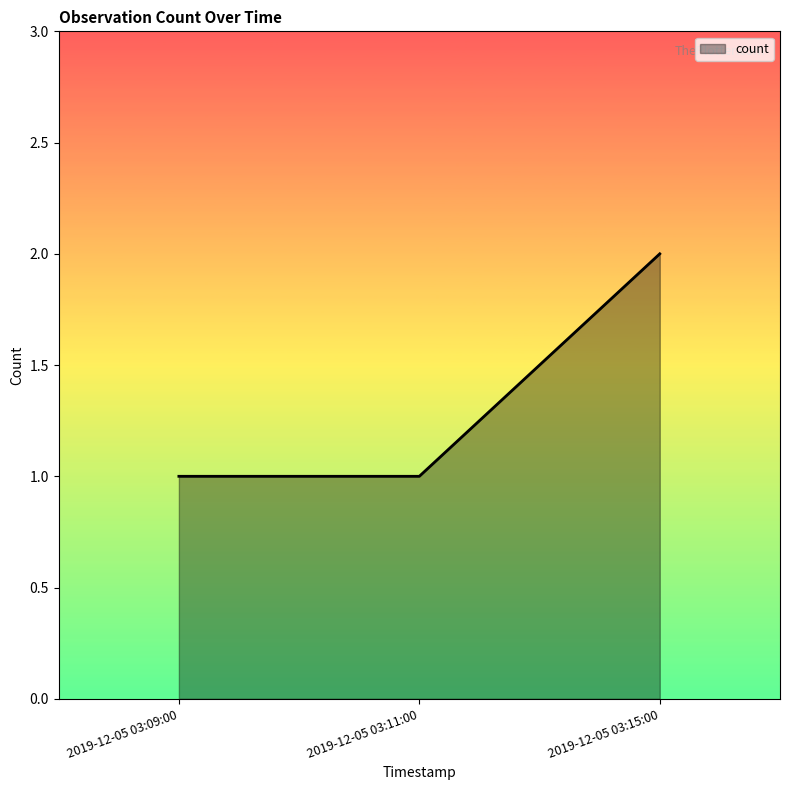

Reading left to right, what are all the values shown in this chart?

2019-12-05 03:09:00=1	2019-12-05 03:11:00=1	2019-12-05 03:15:00=2